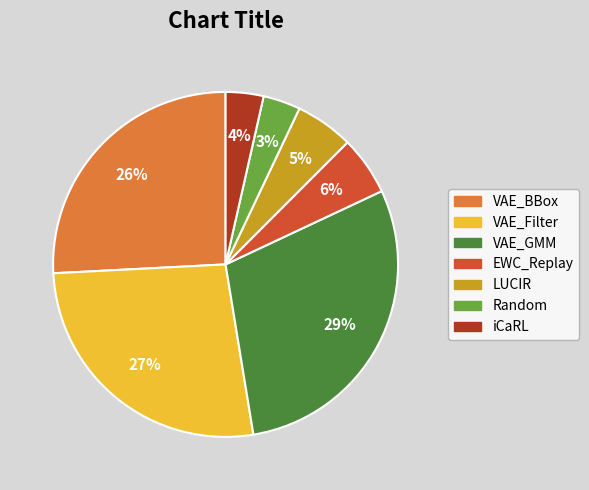

How many segments does this pie chart have?

7